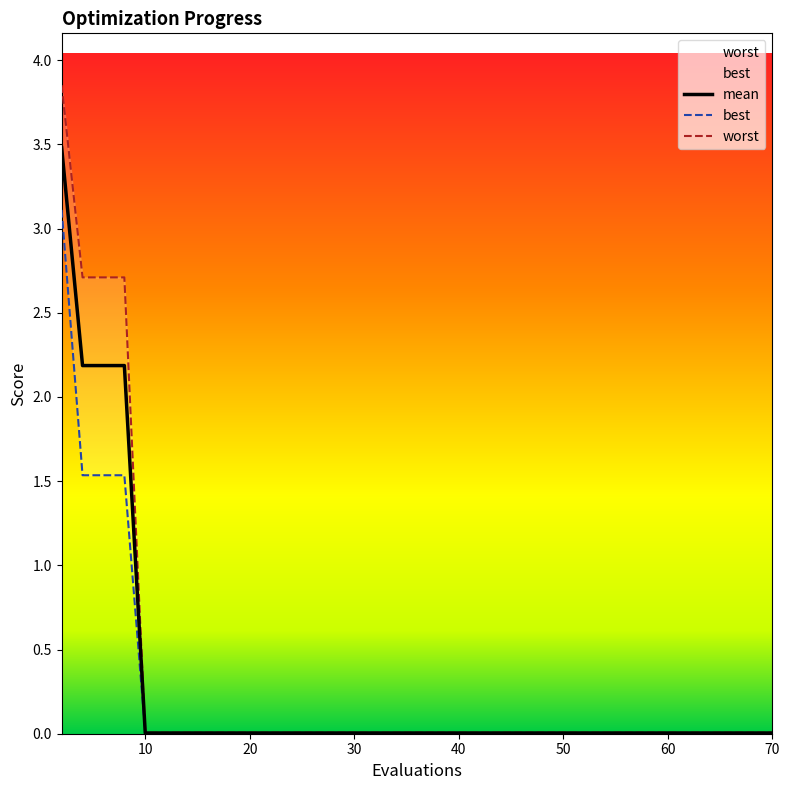

At how many categories does at least one series exceed 1?

4